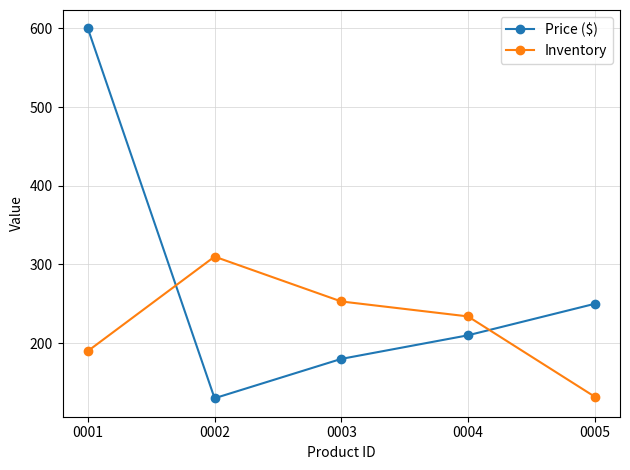

The value of Price ($) at 0004 is 210.0. True or false?

True